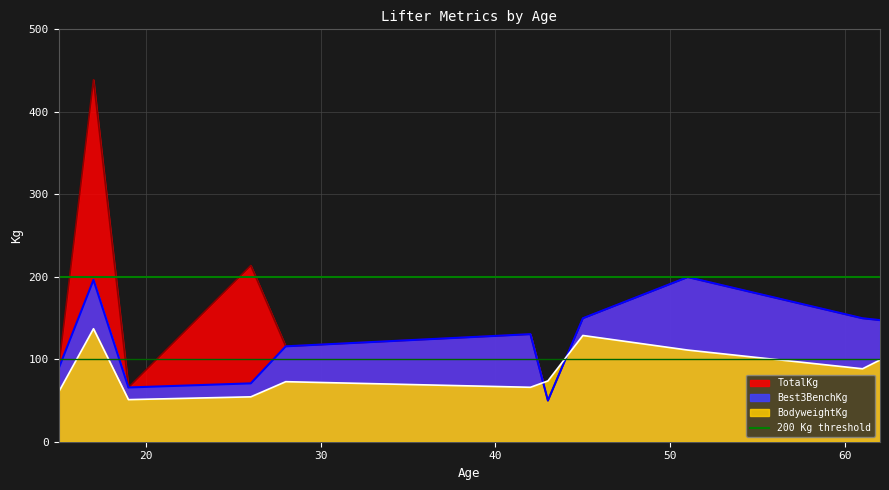

Which series ends up on top after the final intersection of BodyweightKg and TotalKg?

TotalKg